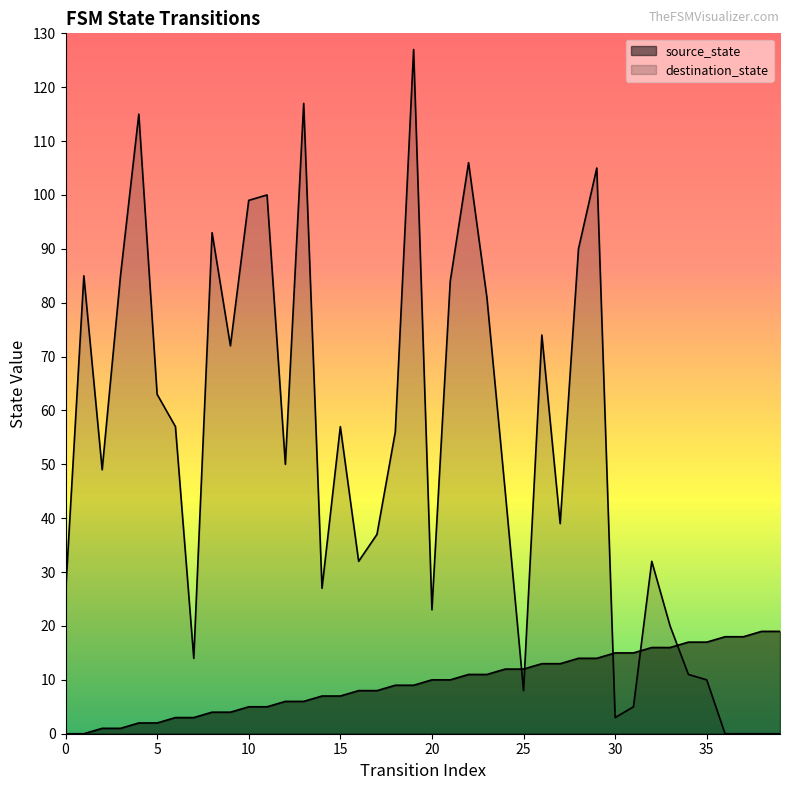

True or false: source_state and destination_state intersect in this chart.

True